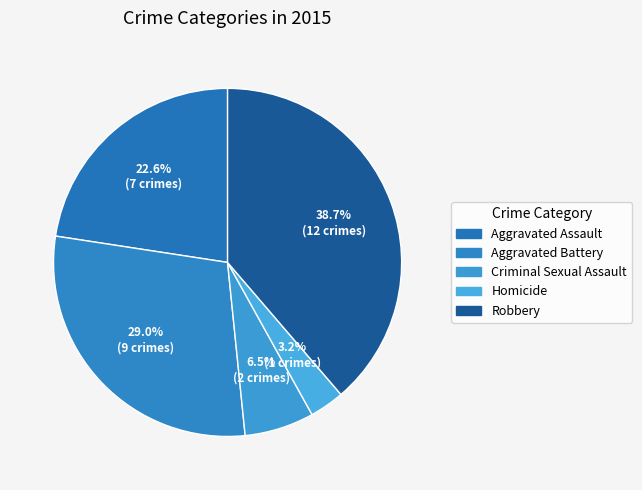

Combined, do Aggravated Battery and Robbery account for over 50%?

Yes